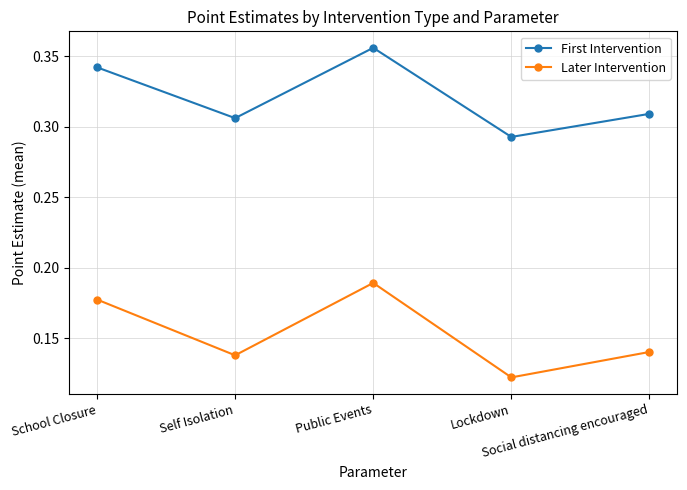

Rank the series by their maximum value, from highest to lowest.

First Intervention, Later Intervention